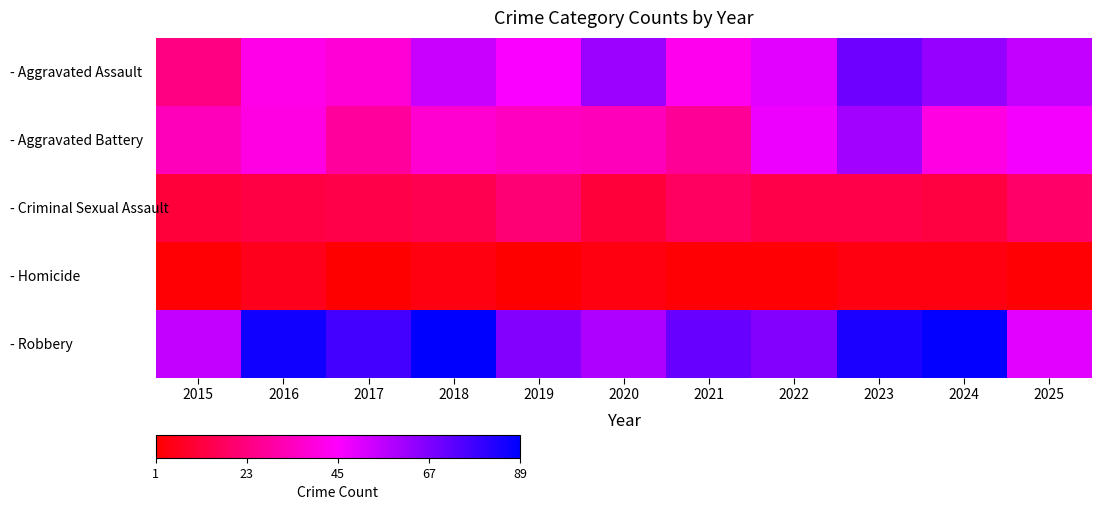

Rank the series by their maximum value, from highest to lowest.

- Robbery, - Aggravated Assault, - Aggravated Battery, - Criminal Sexual Assault, - Homicide